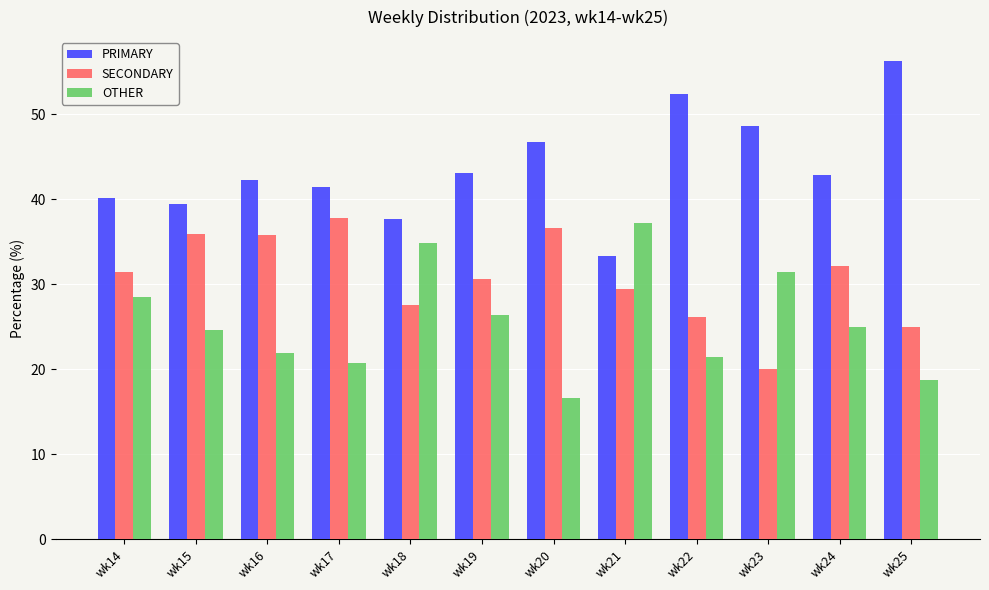

Rank the series by their average value, from lowest to highest.

OTHER, SECONDARY, PRIMARY